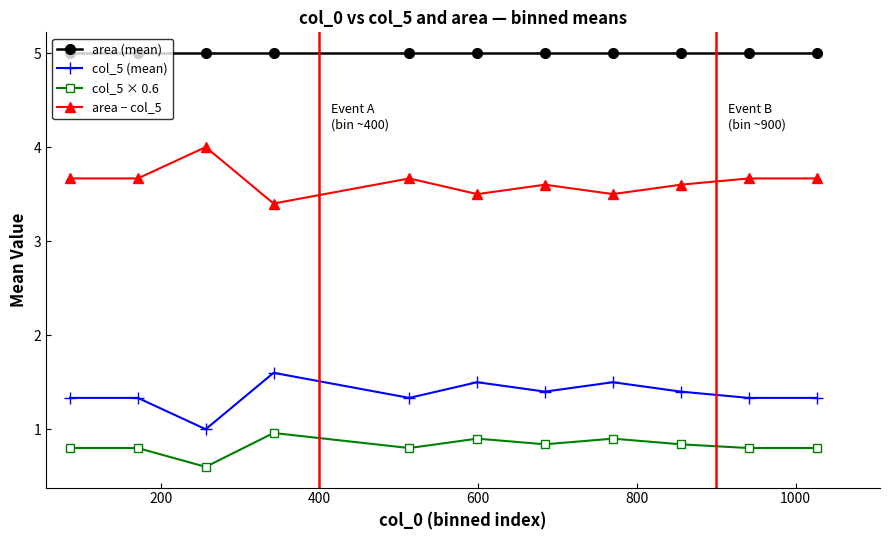

What is the value of the col_5 (mean) point at the 6th from the left?

1.5